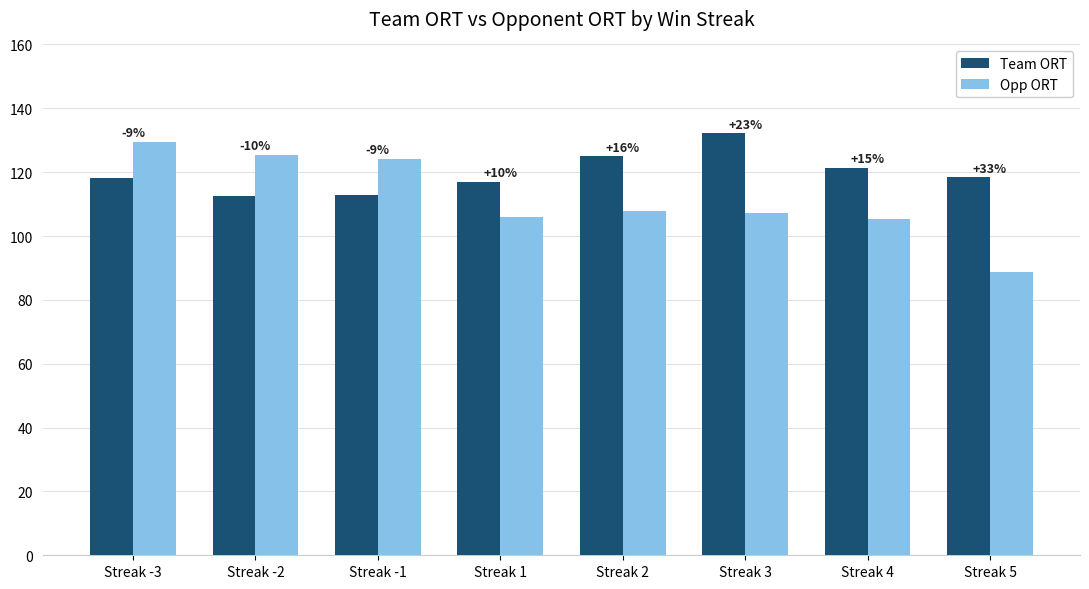

True or false: Opp ORT has a value of 106.1 at Streak 1.

True